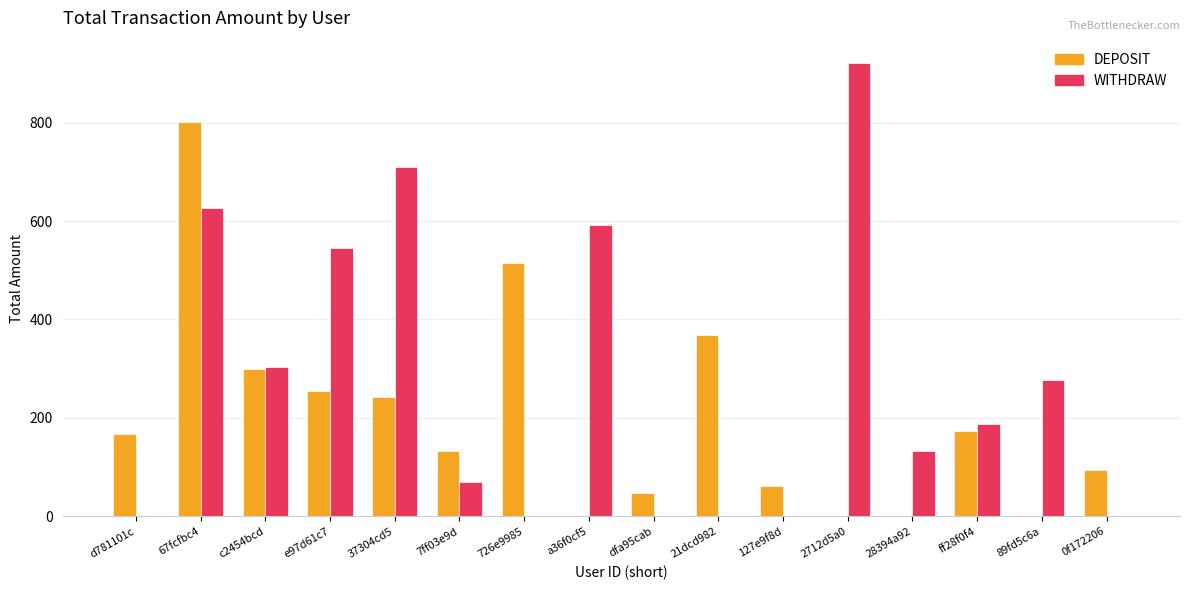

How many data points does each series have?

16